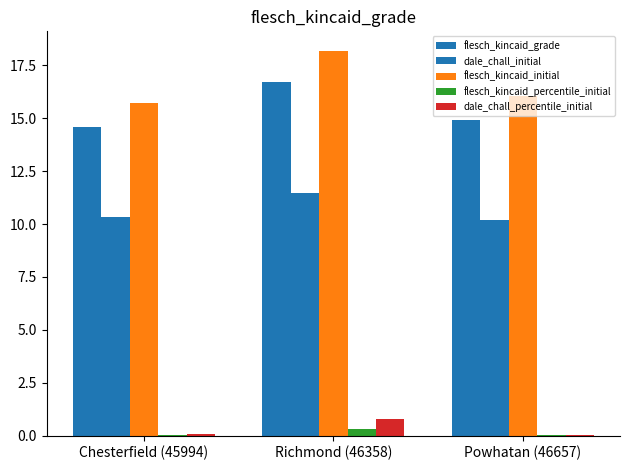

What position from the right is Richmond (46358)?

2